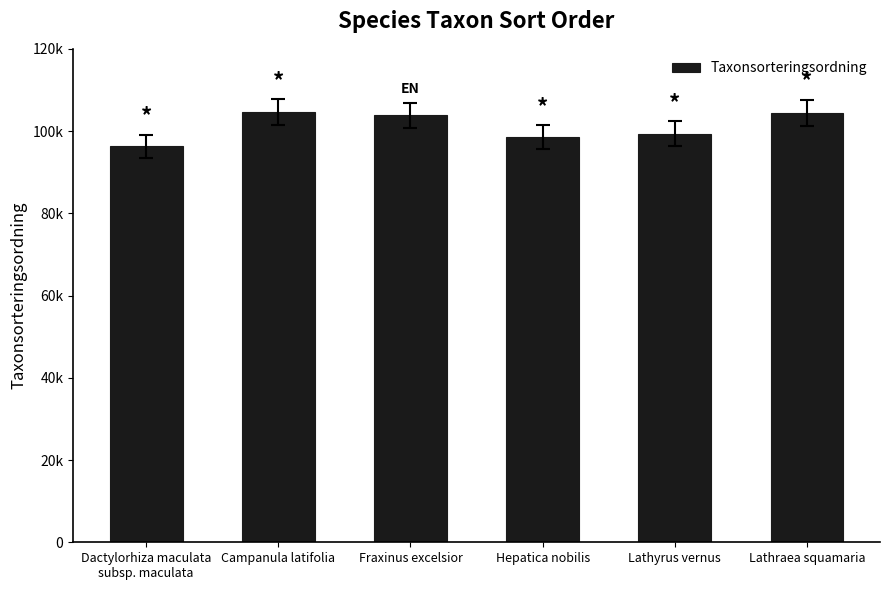

What is the difference between the values at Campanula latifolia and Dactylorhiza maculata
subsp. maculata?

8400